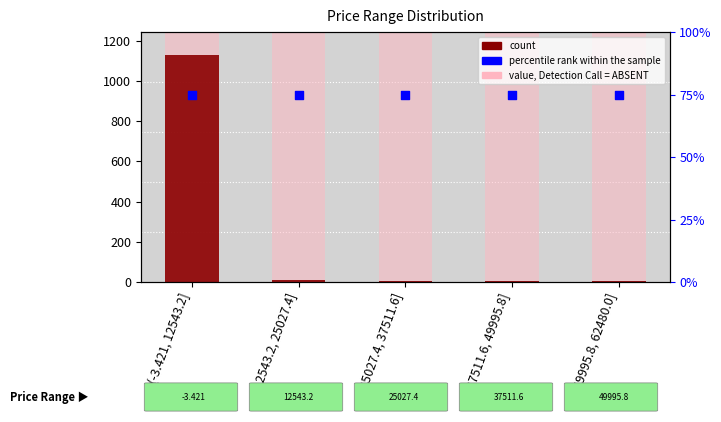

Which series reaches the minimum Y coordinate?

count